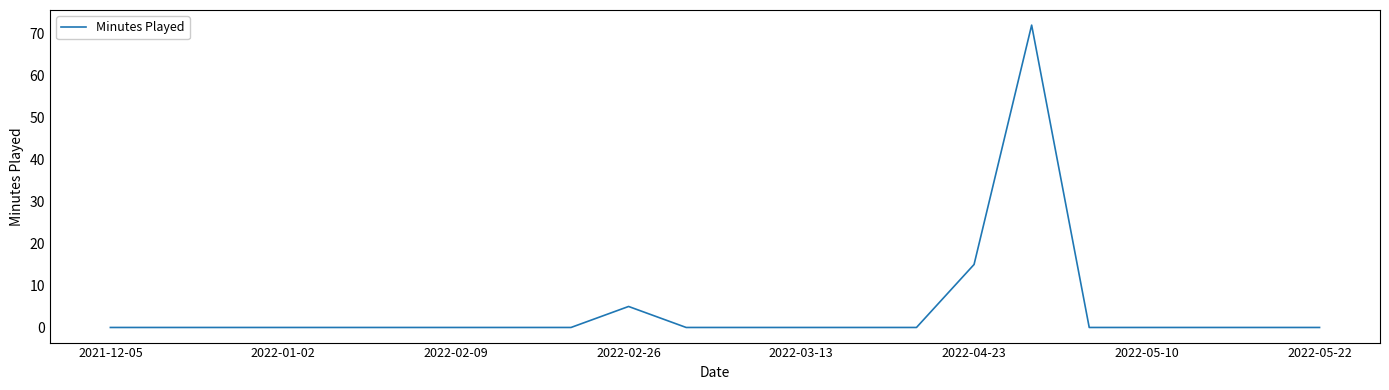

What is the difference between the maximum and minimum values?

72